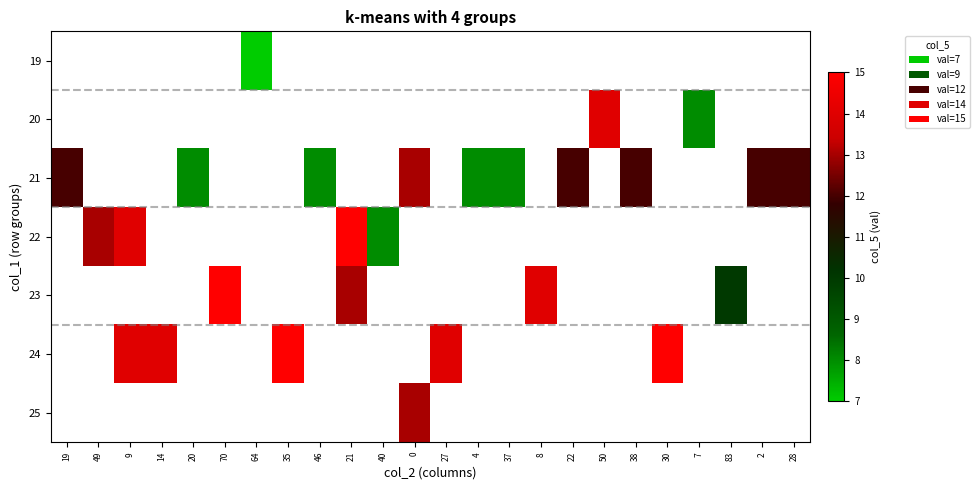

How many data points in 24 are above 14?

2